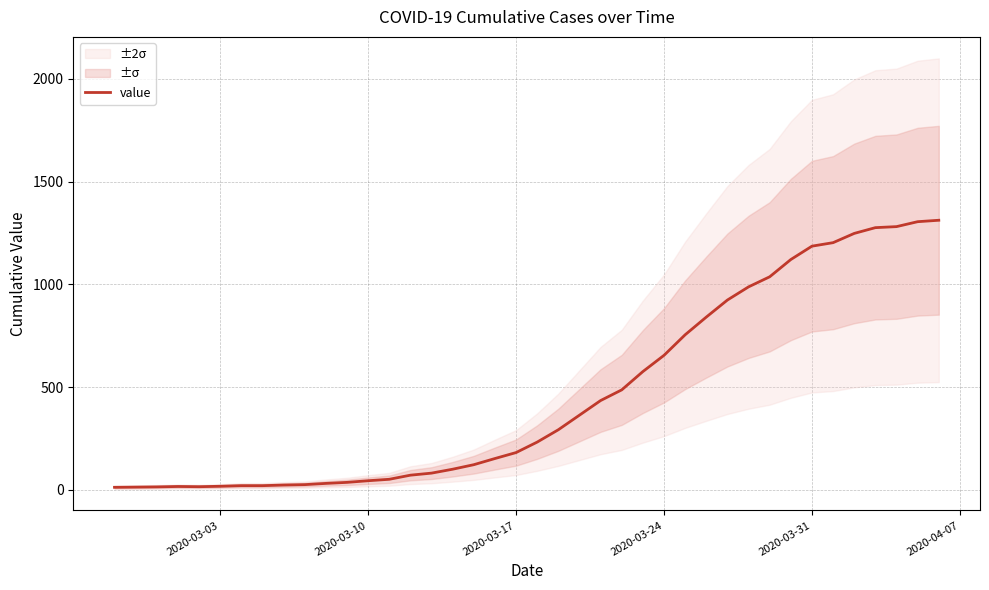

What is the maximum value for value?

1312